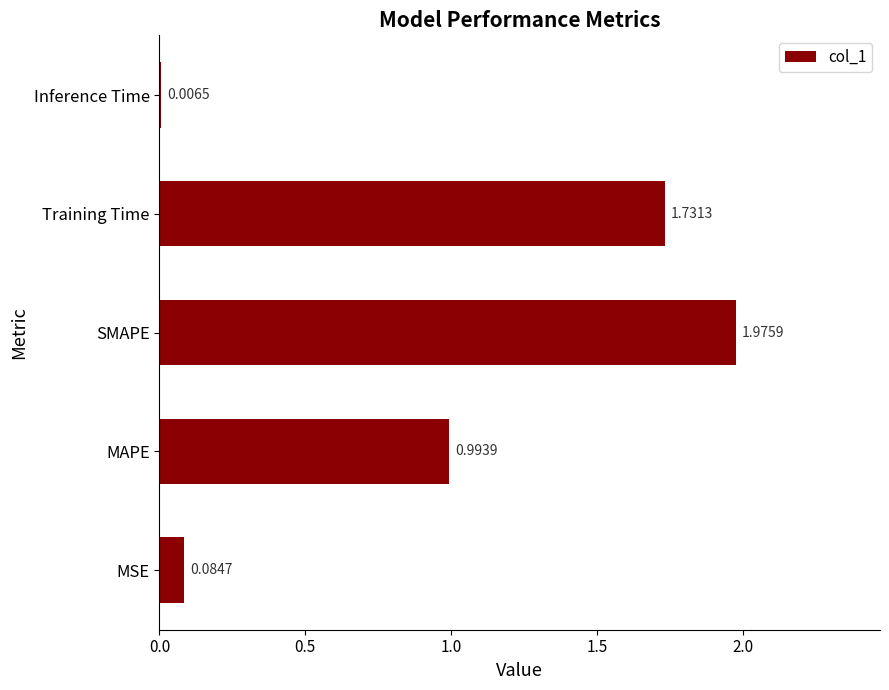

What is the sum of the values at MAPE and SMAPE?

3.0